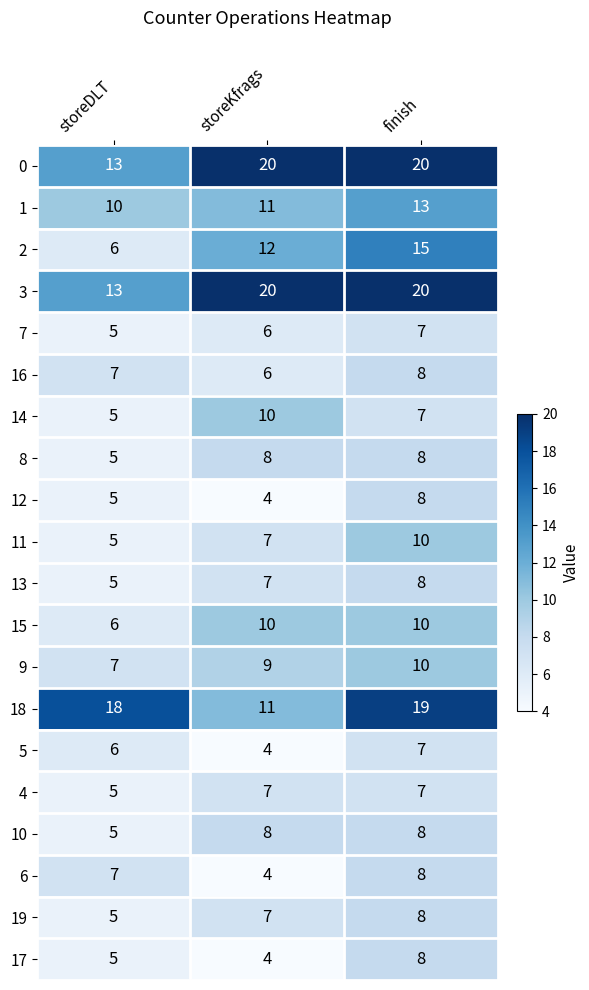

What is the sum of all 0 values?

53